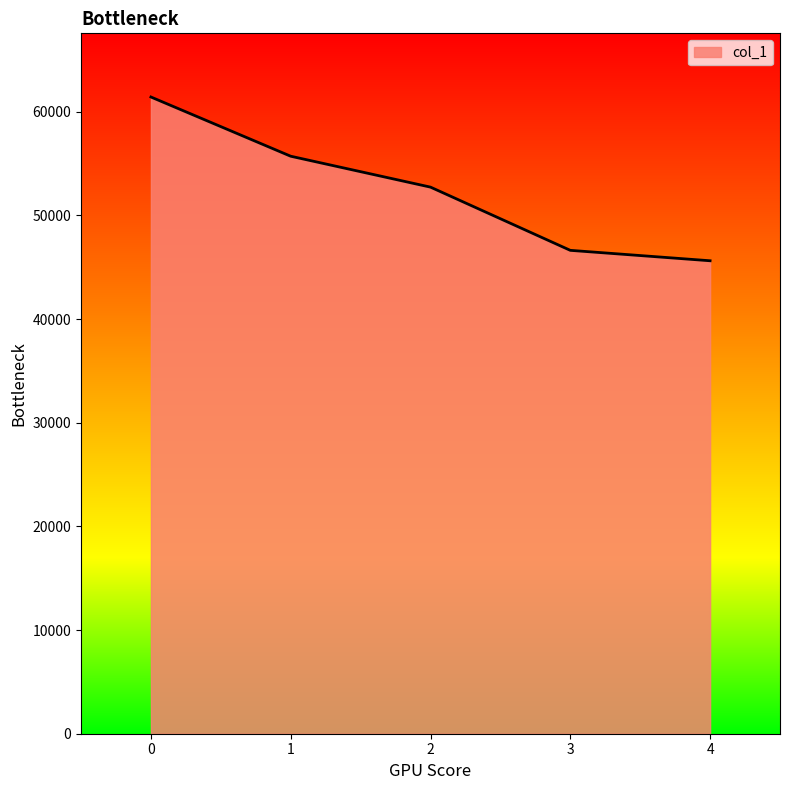

What is the difference between the values at 4 and 1?

10085